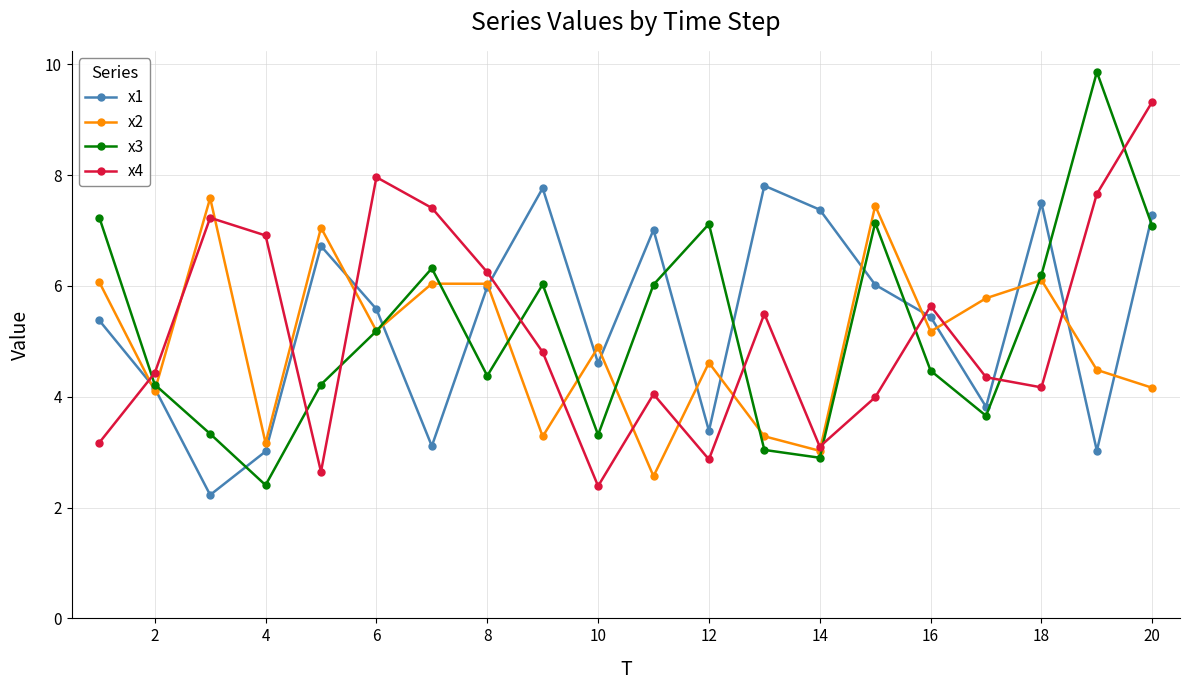

True or false: x4 and x1 cross at least once.

True